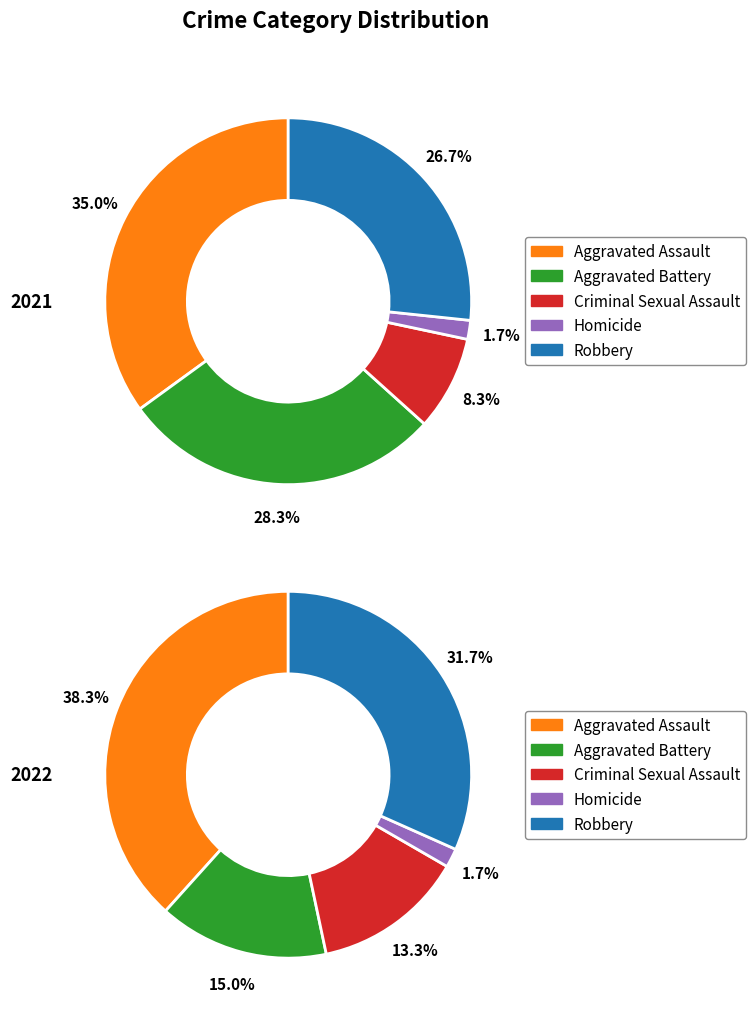

Count the number of slices in the pie.

5